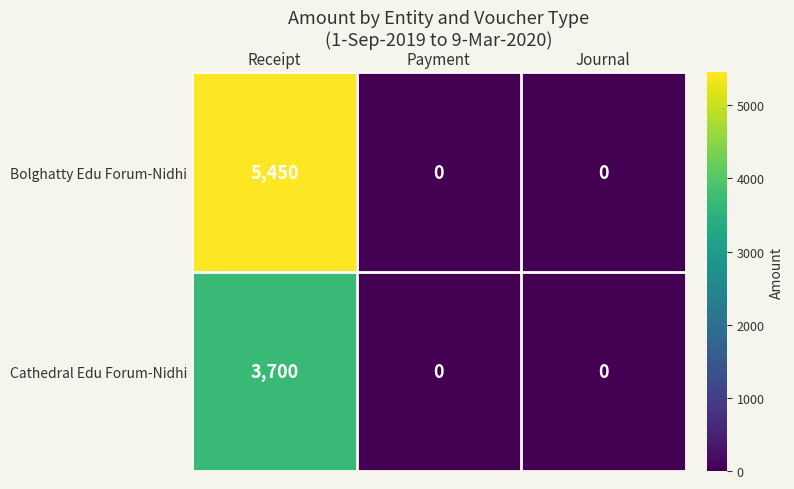

What is the greatest value displayed?

5450